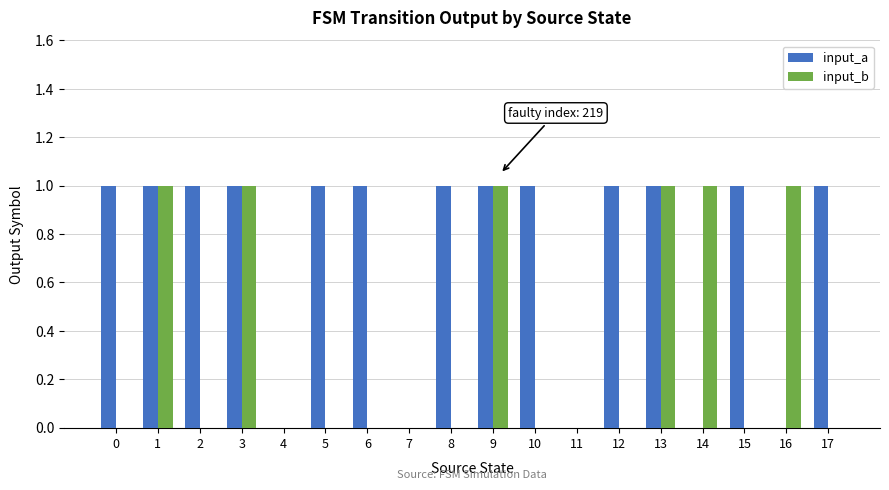

Are the bars horizontal?

No